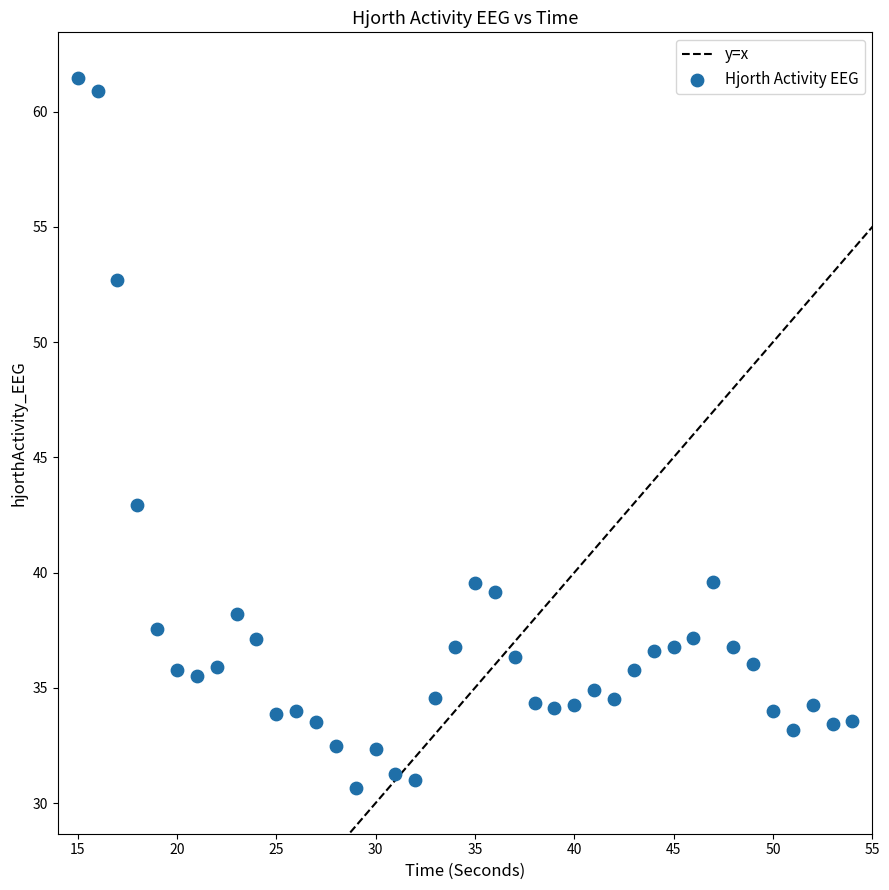

What Y value in the scatter plot is closest to 46?

42.9